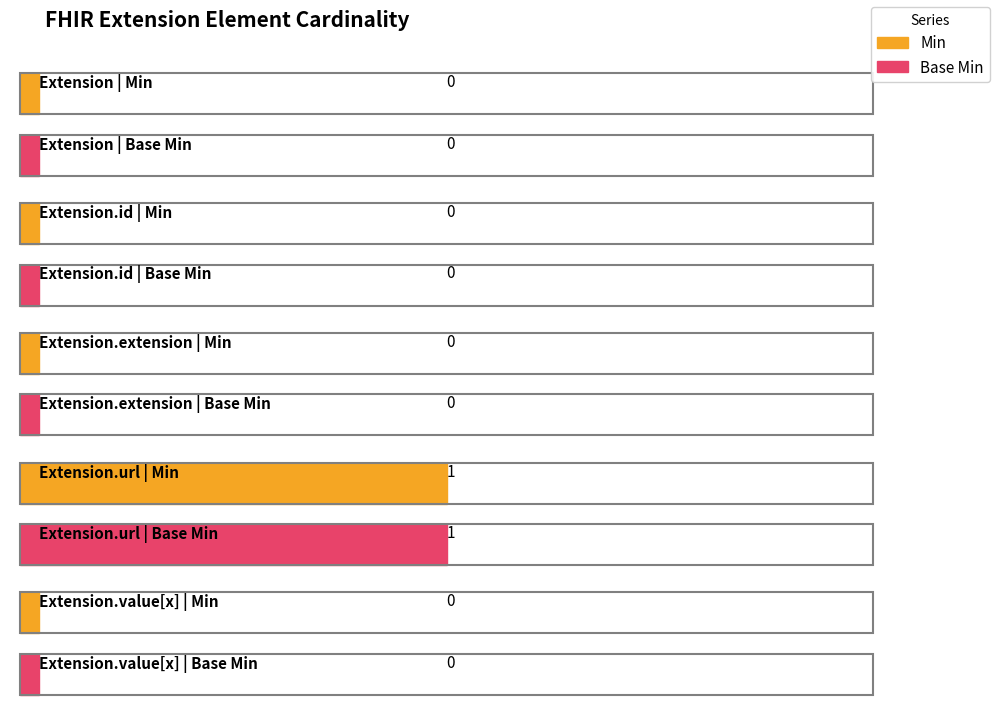

How many groups of bars are there?

5